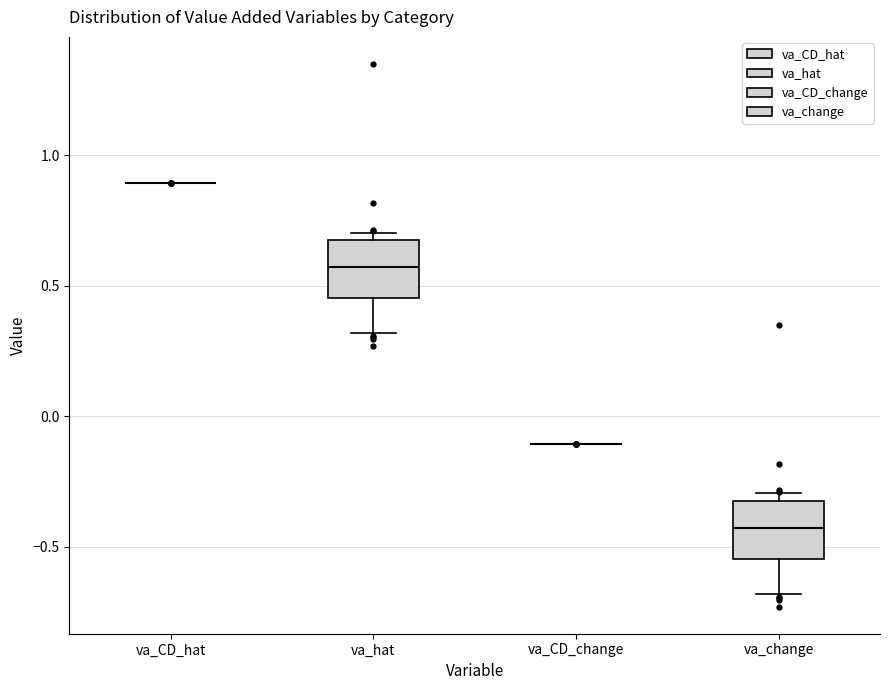

Where is the lower edge of the box for va_change on the y-axis? The values are not printed on the chart, so give them approximately, as read against the axis.

-0.55